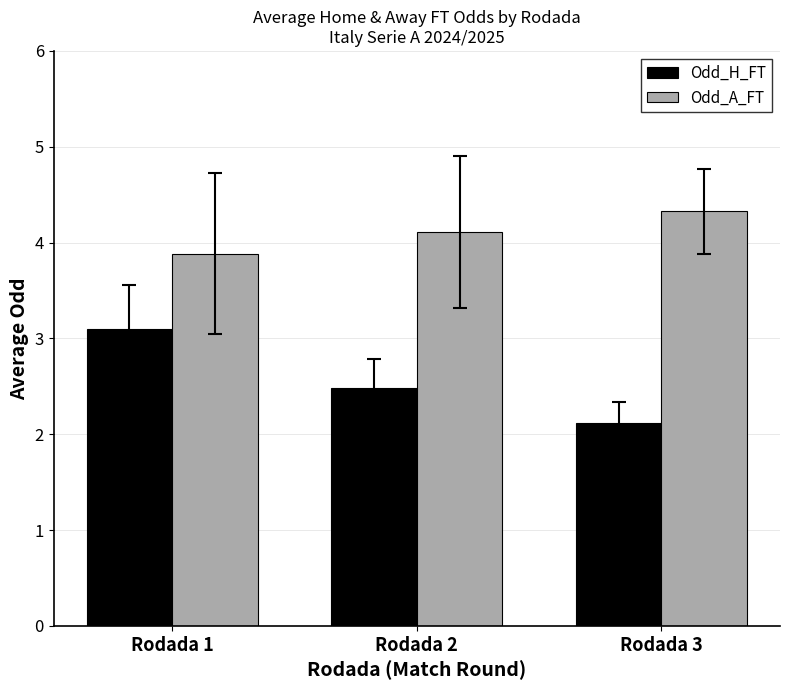

How many values in the Odd_A_FT series are below 4?

1